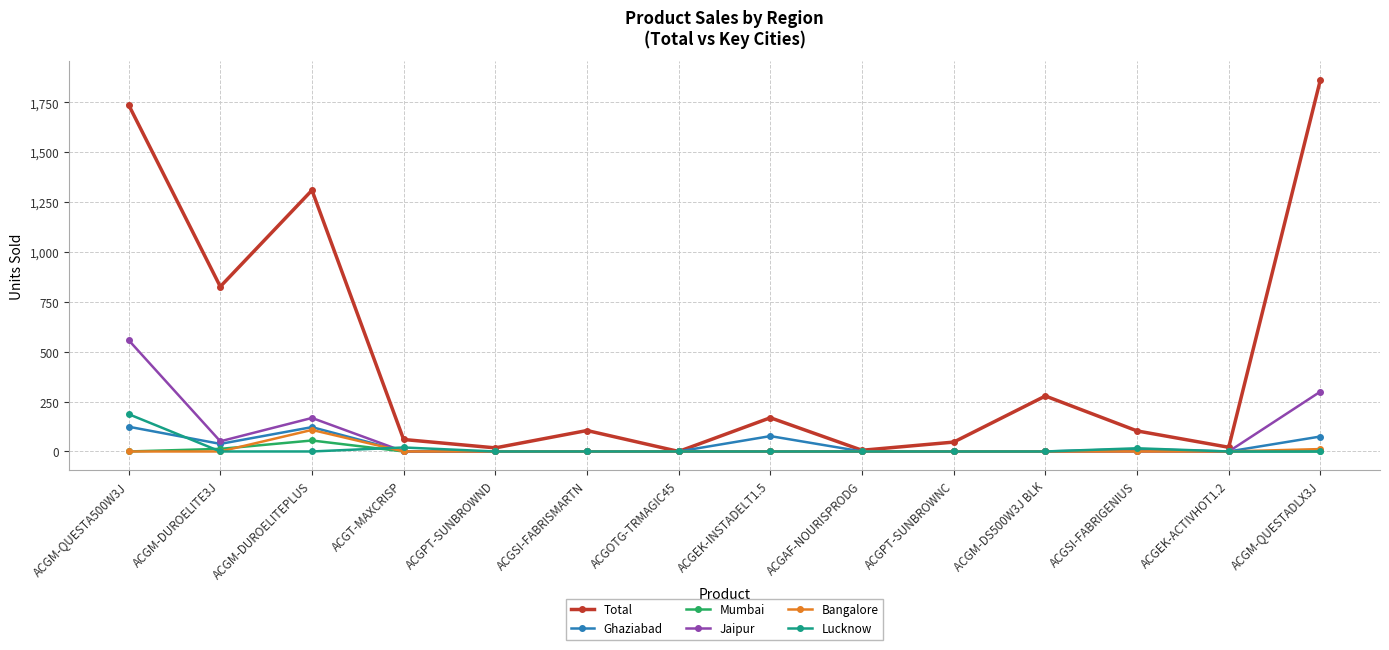

Which series changed the most between ACGM-QUESTA500W3J and ACGPT-SUNBROWNC?

Total